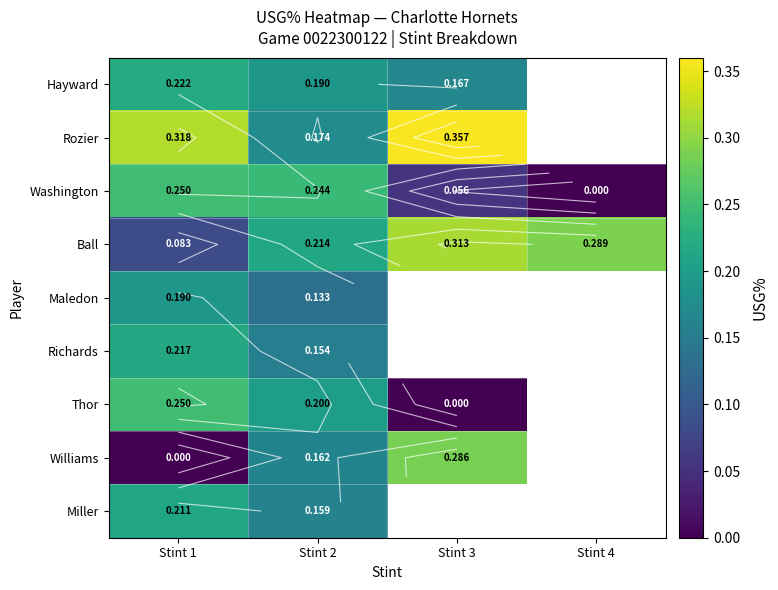

How many series are shown in this chart?

9